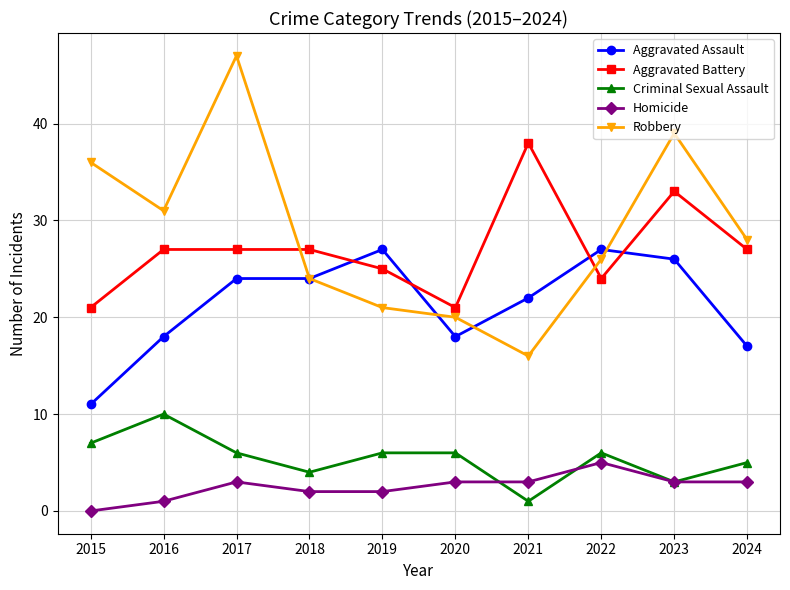

At how many categories does at least one series exceed 22?

9